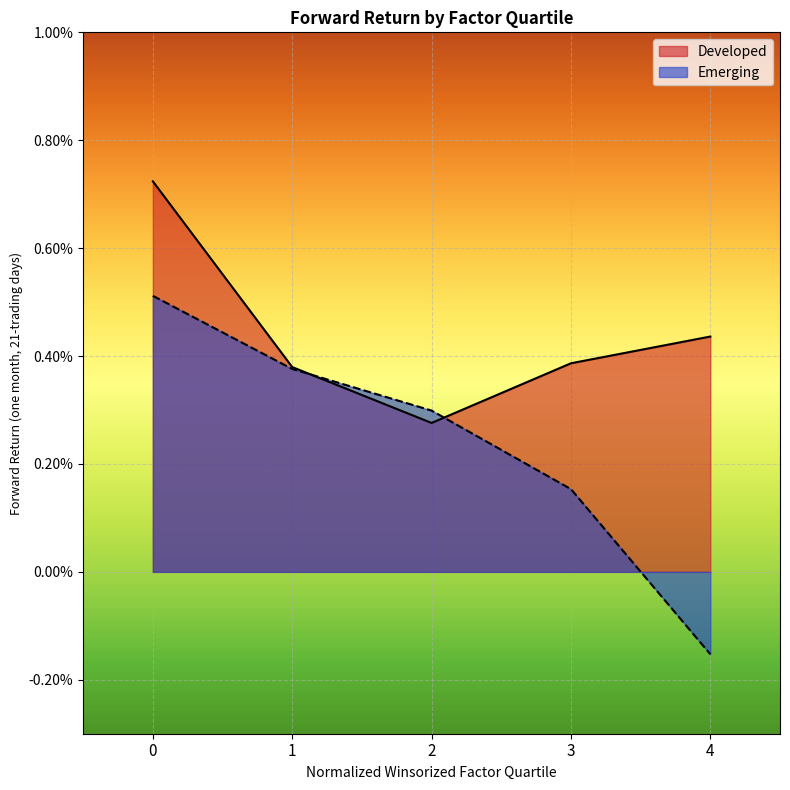

Where do Developed and Emerging first cross each other?

1 and 2